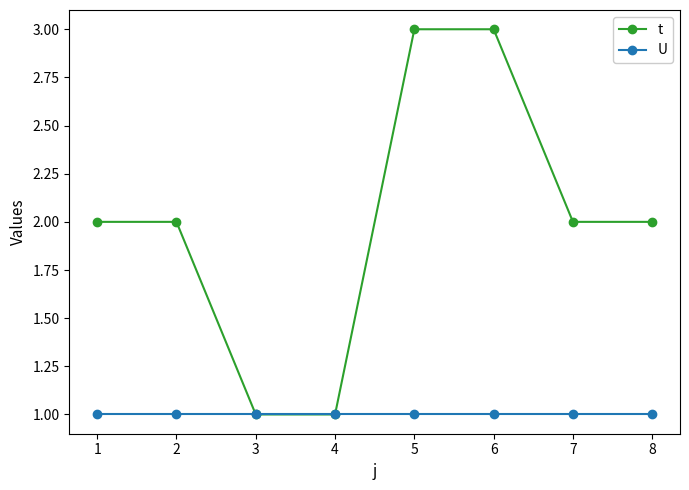

What are all the series names shown in the legend?

t, U